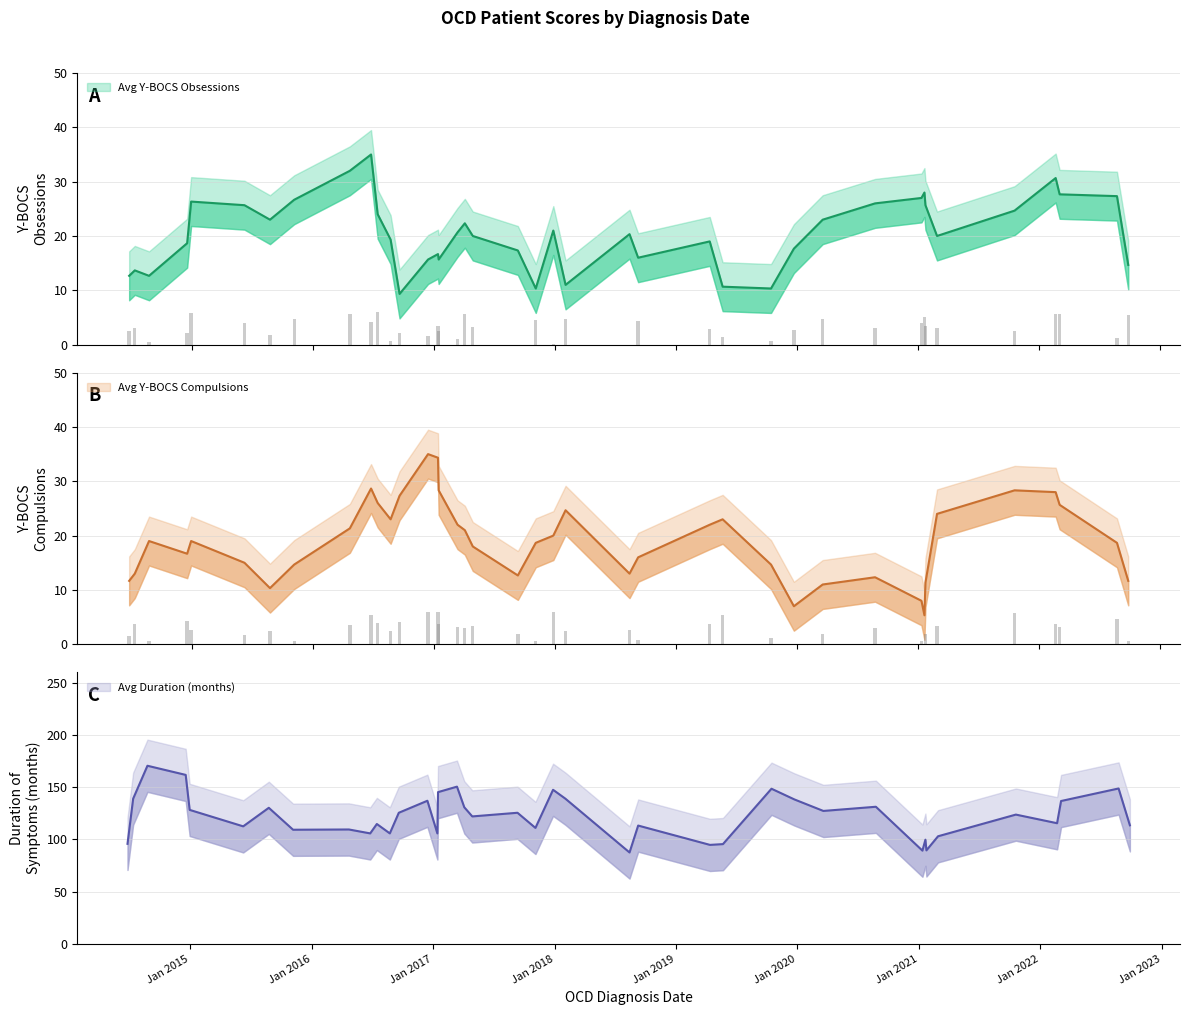

Is it true that Avg Y-BOCS Obsessions equals 26 at 5?

True